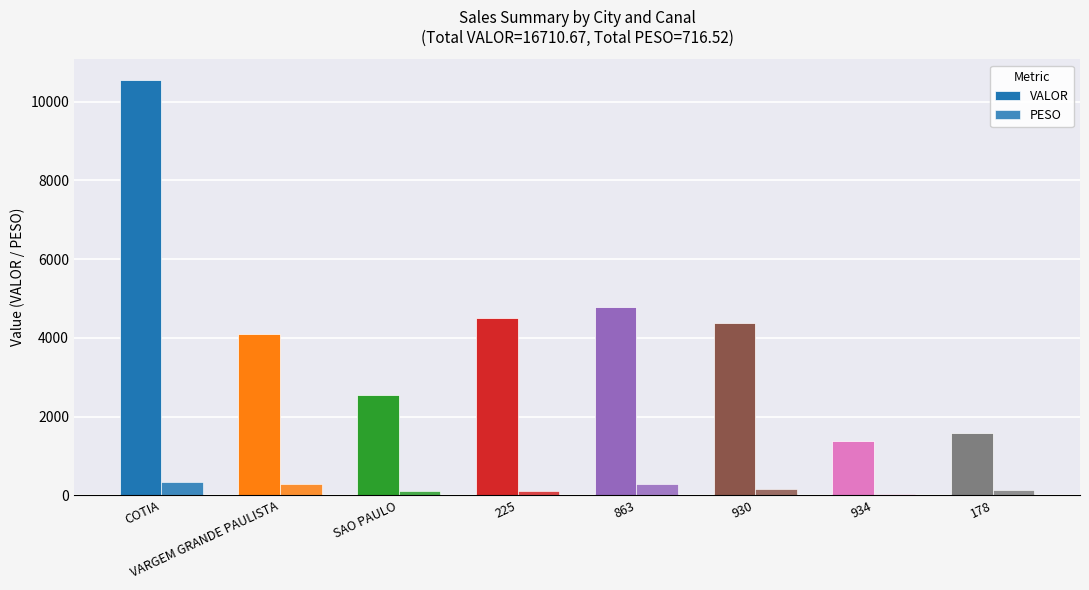

At which label does VALOR reach its peak?

COTIA